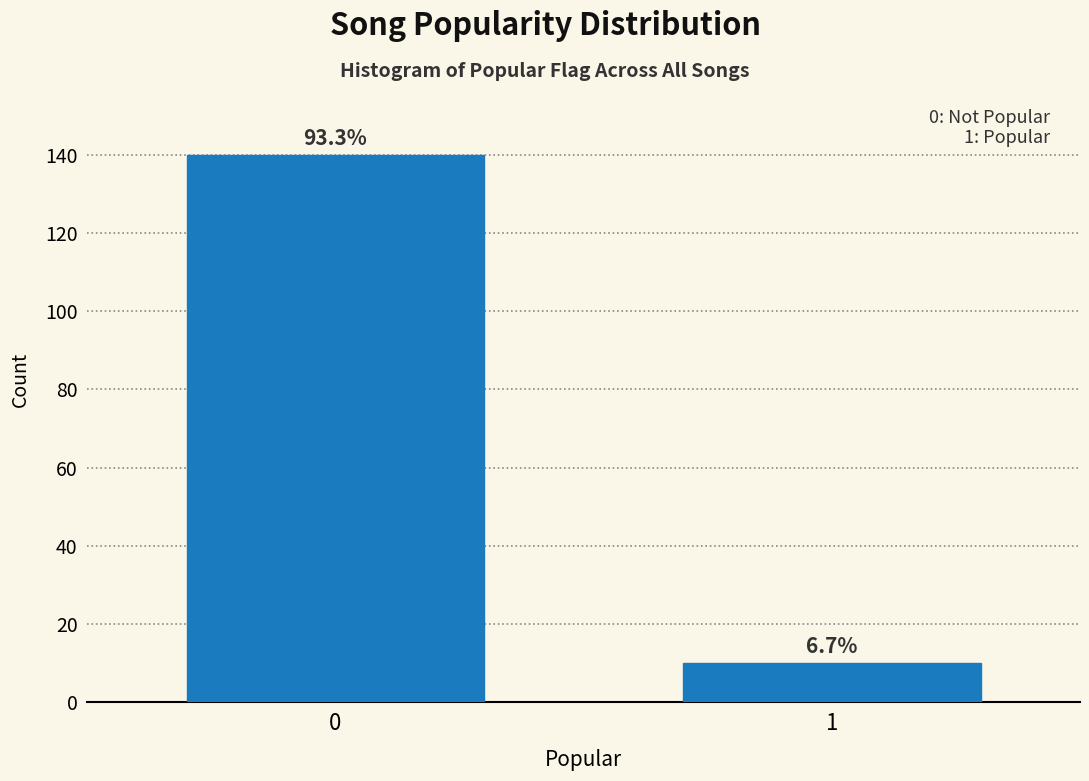

How many bars are there in total?

2